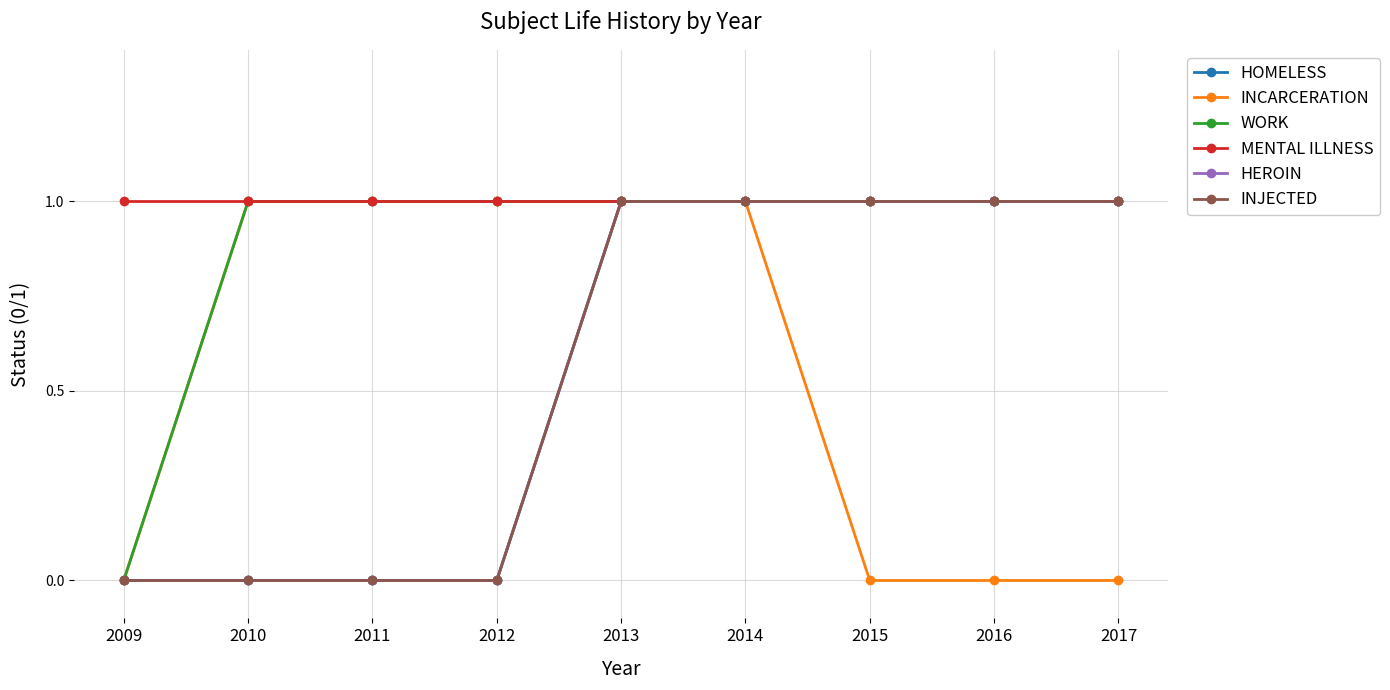

True or false: HEROIN and MENTAL ILLNESS cross at least once.

False